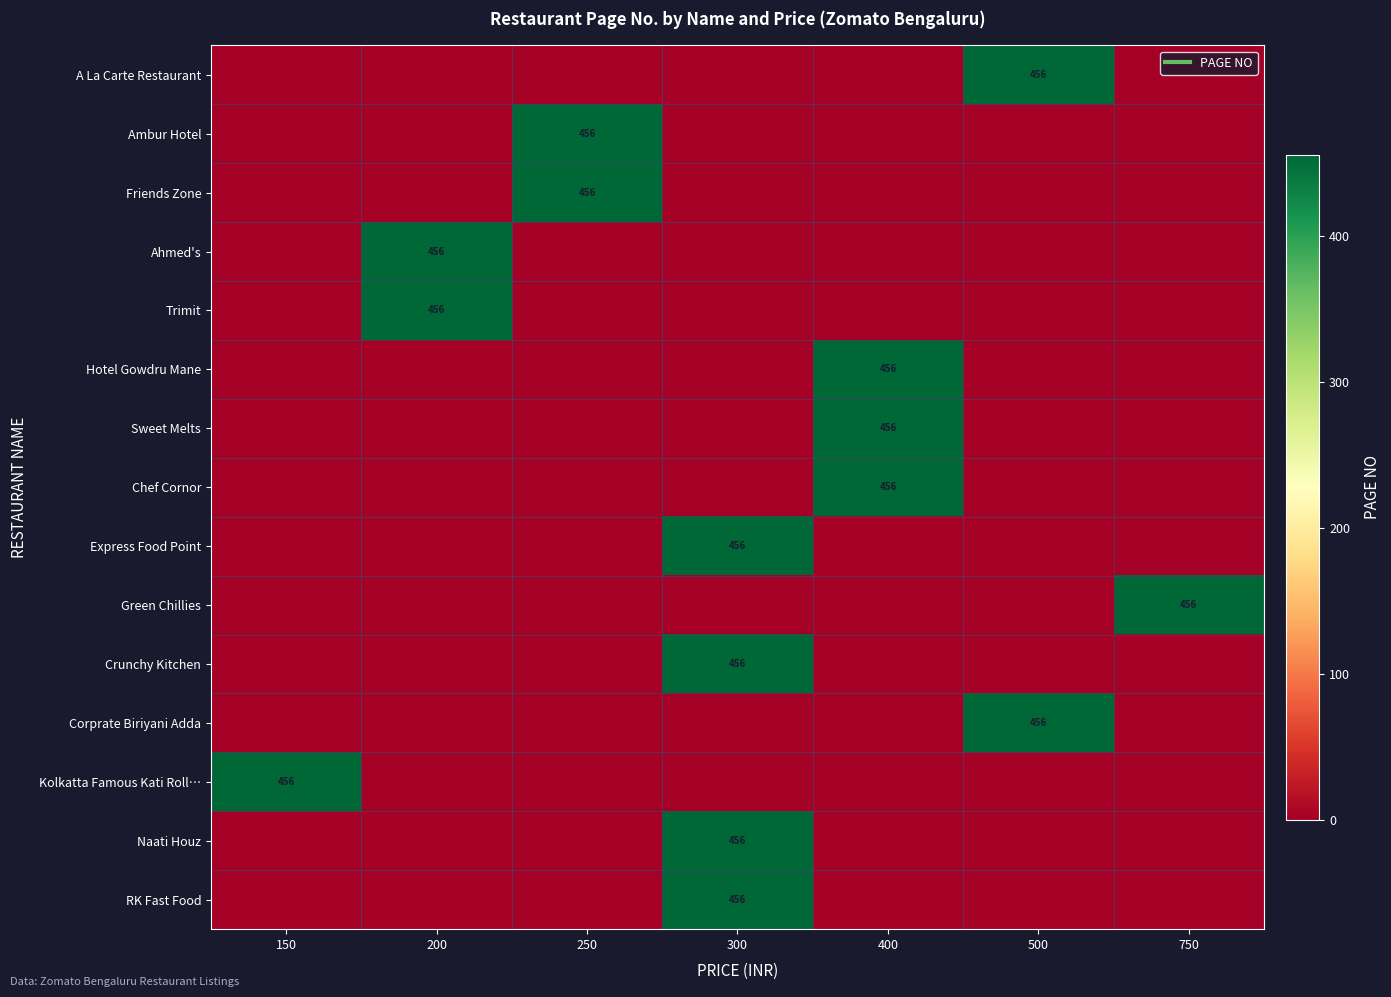

At which label does Corprate Biriyani Adda reach its peak?

500